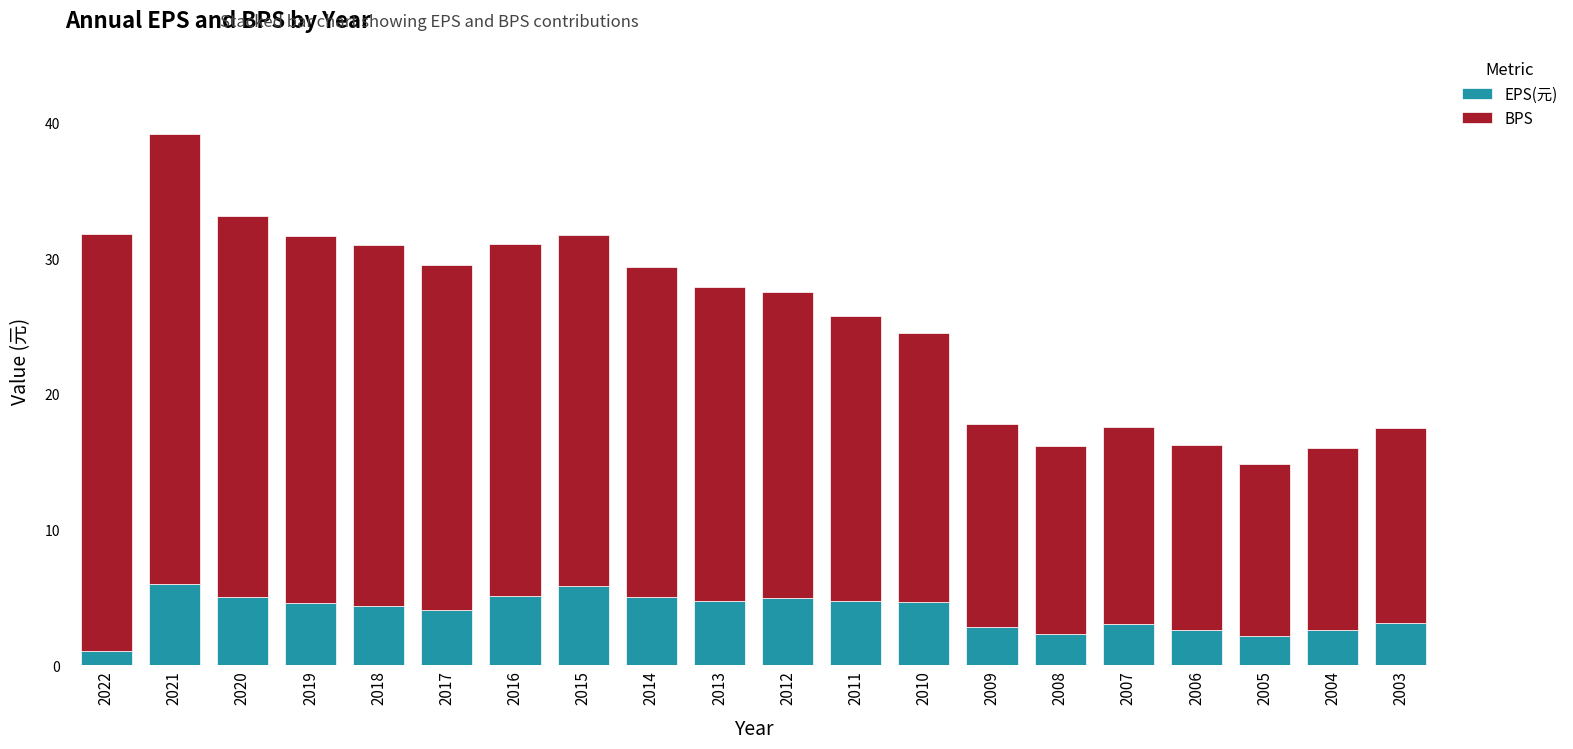

True or false: EPS(元) has a value of 3.1 at 2003.

True